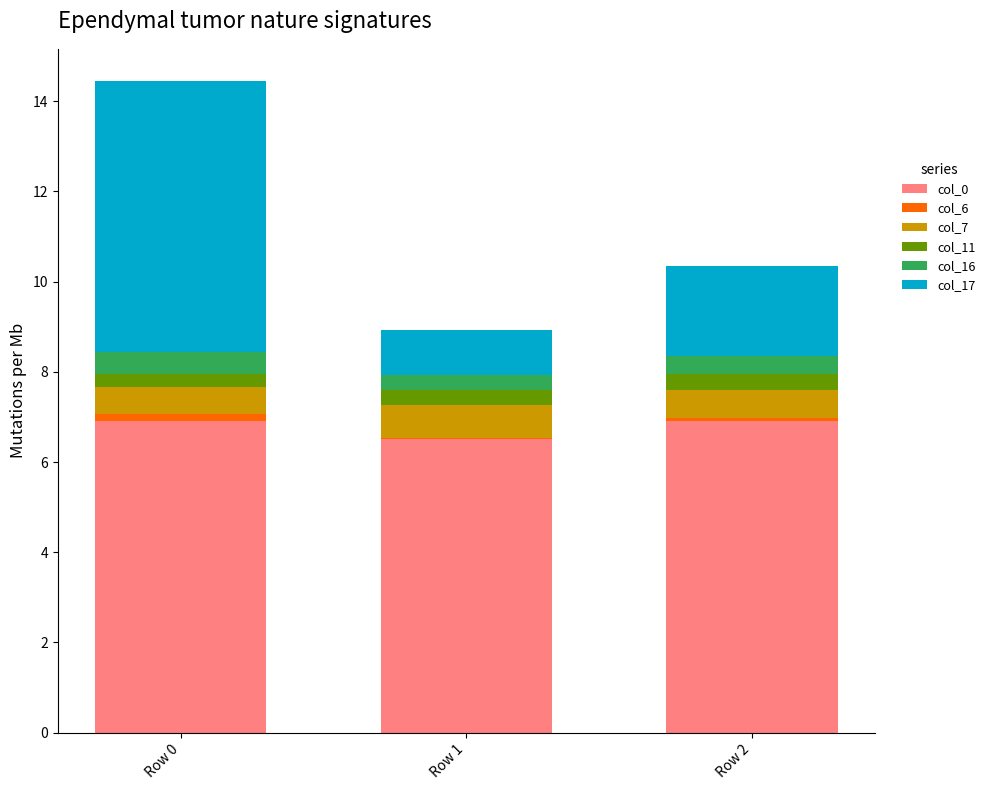

Are the bars grouped side by side (vs. stacked)?

No